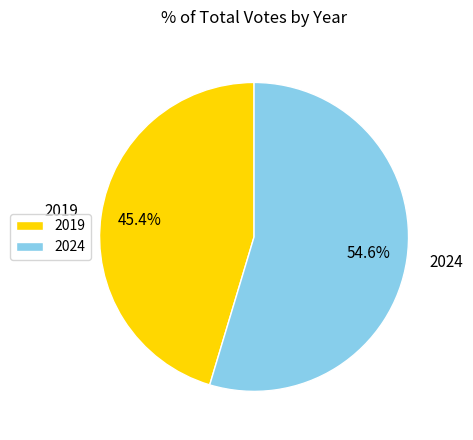

To the nearest percent, what is the average slice percentage?

50%